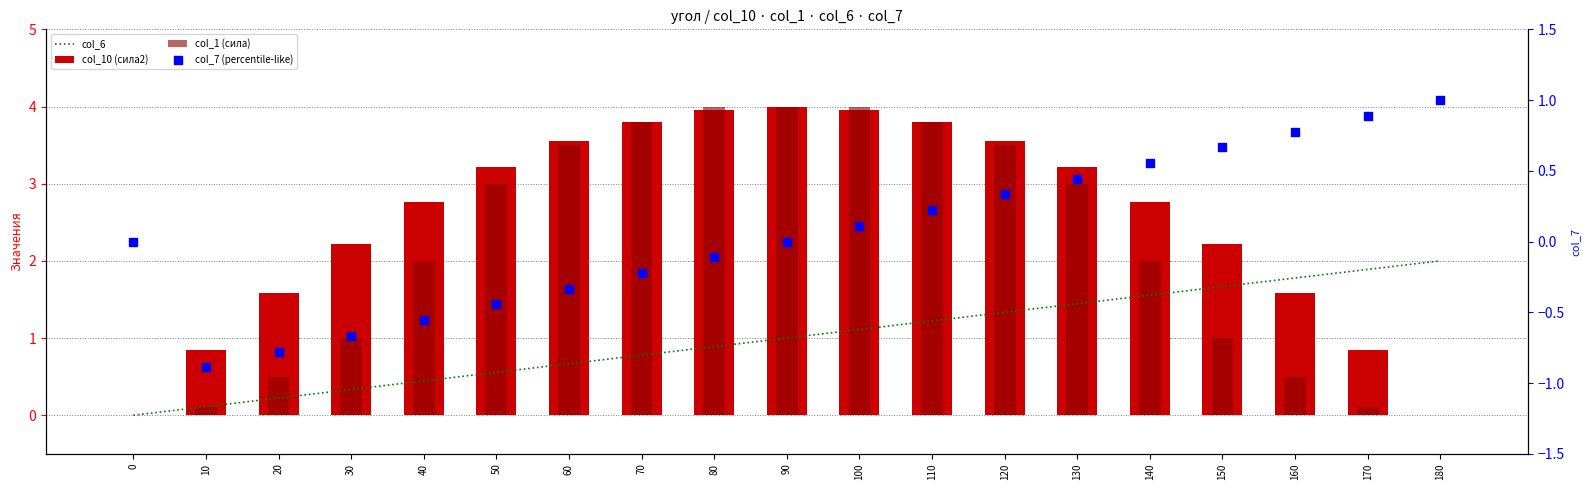

What are all the series names shown in the legend?

col_6, col_10 (сила2), col_1 (сила), col_7 (percentile-like)